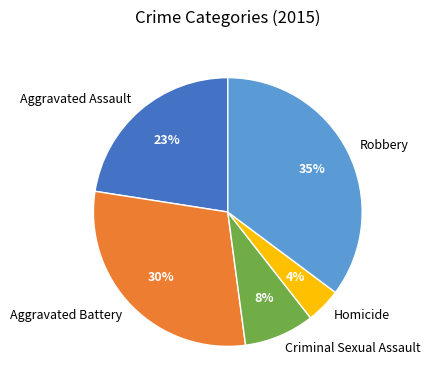

Between Aggravated Assault and Robbery, which is larger?

Robbery